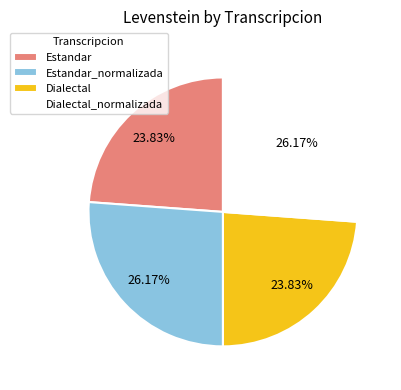

How much of the chart is everything except Estandar_normalizada?

73.8%